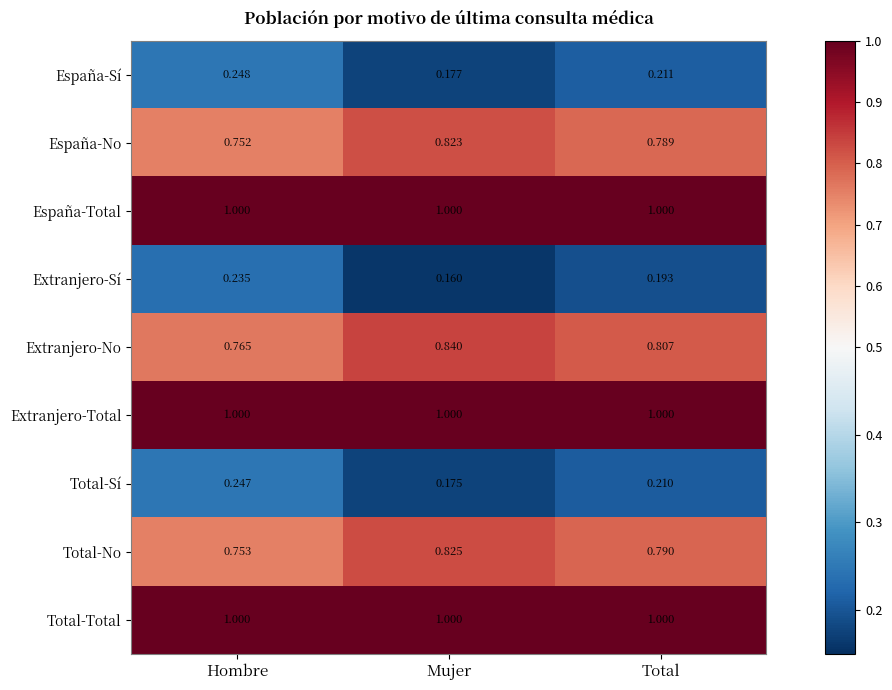

At how many categories does at least one series exceed 0?

3